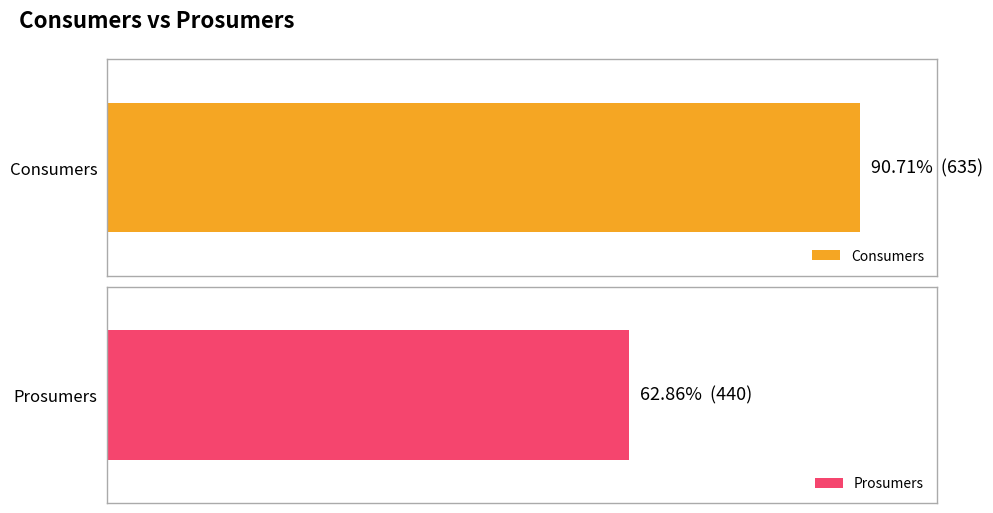

Which series has the largest range (max minus min)?

Consumers